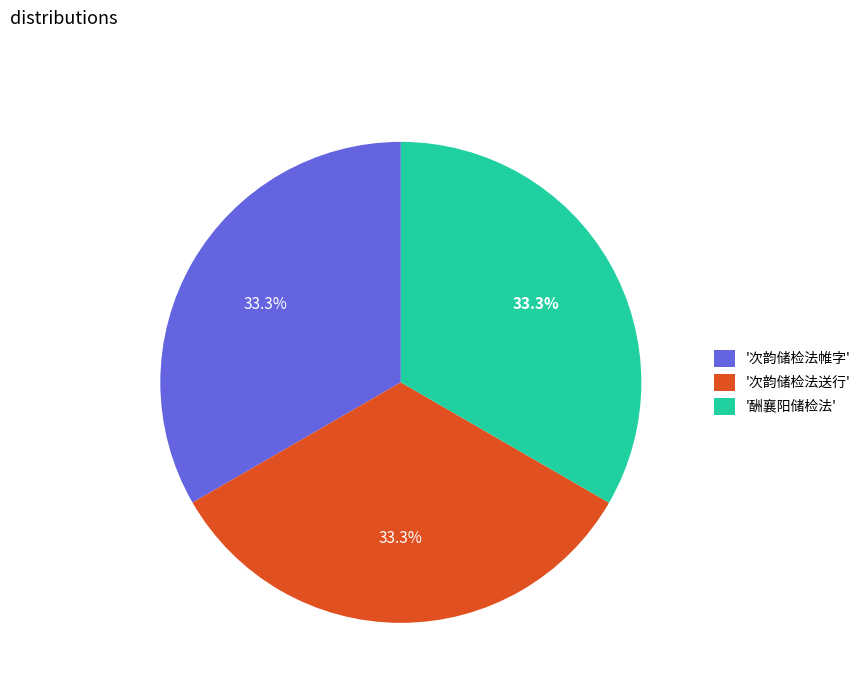

Is '酬襄阳储检法' the majority of the pie?

No